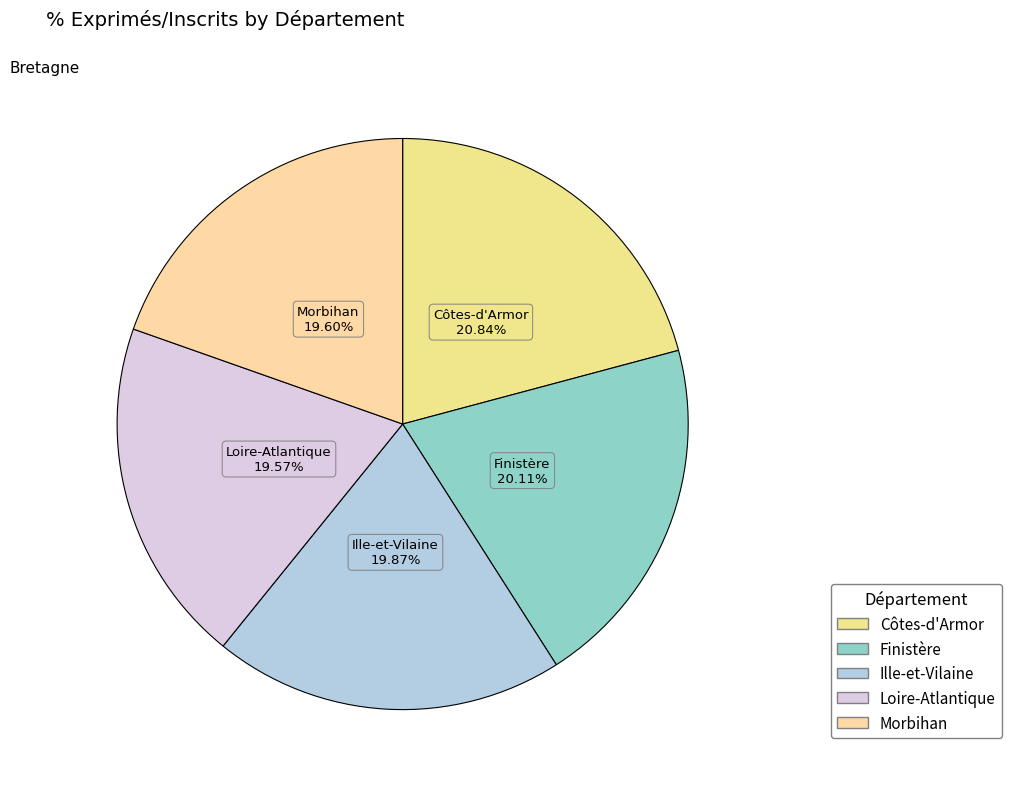

What percentage is the Loire-Atlantique slice, to the nearest percent?

20%